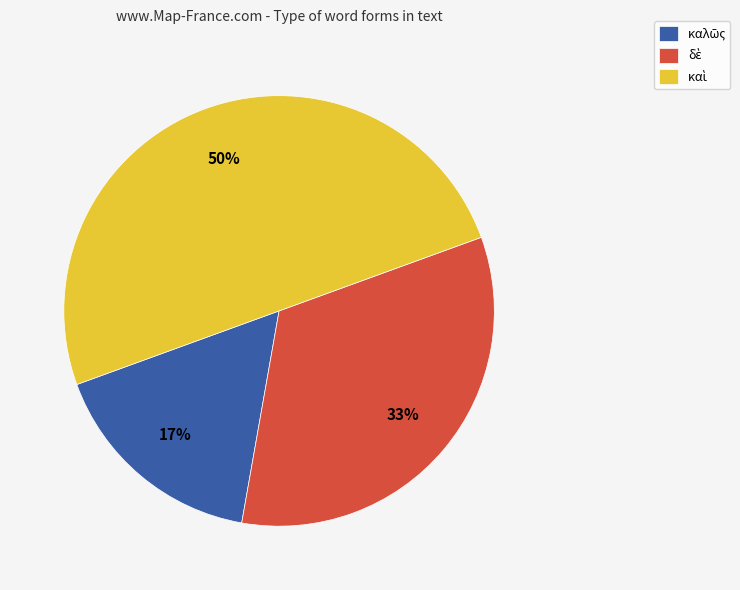

Count the number of slices in the pie.

3